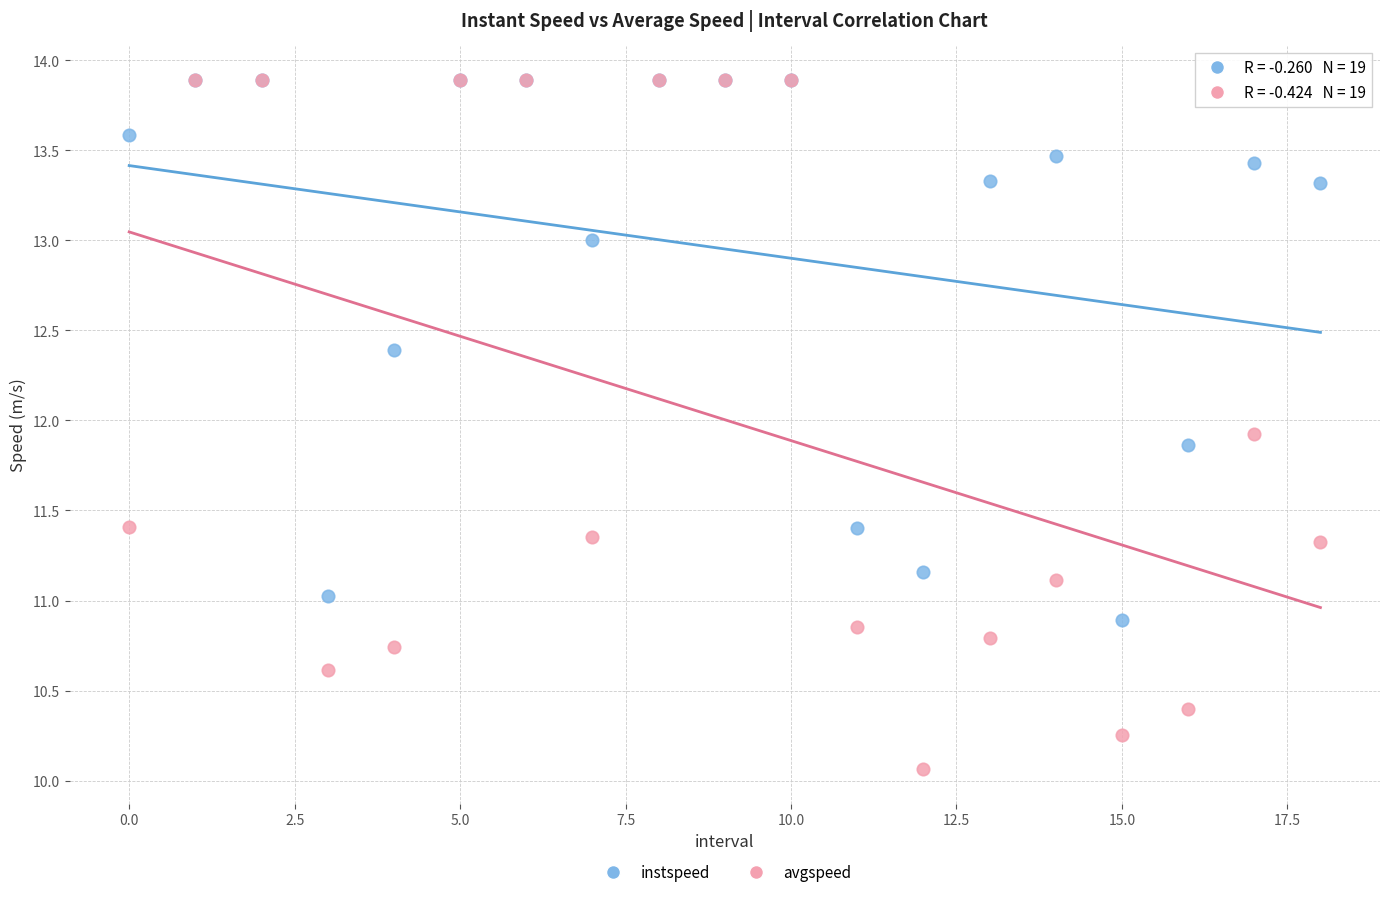

In the instspeed series, what Y value is closest to 12?

11.9